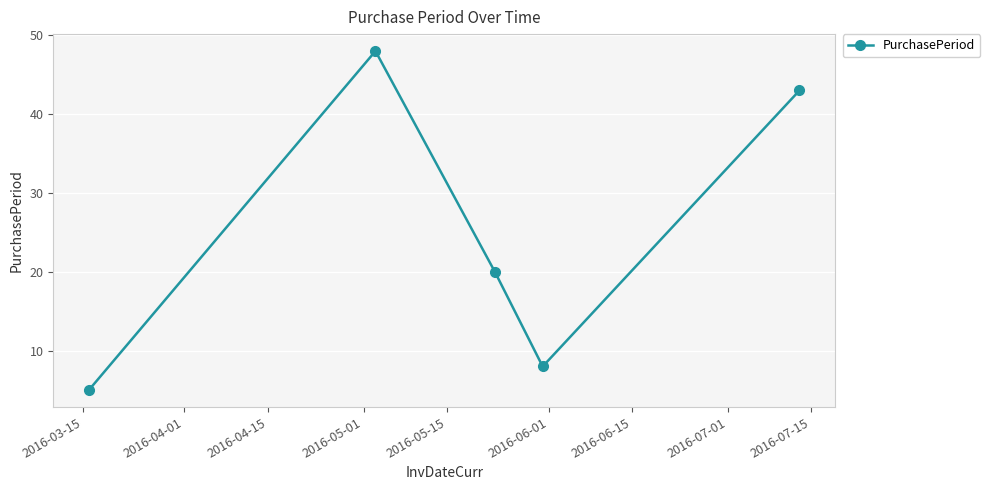

What is the average value?

25